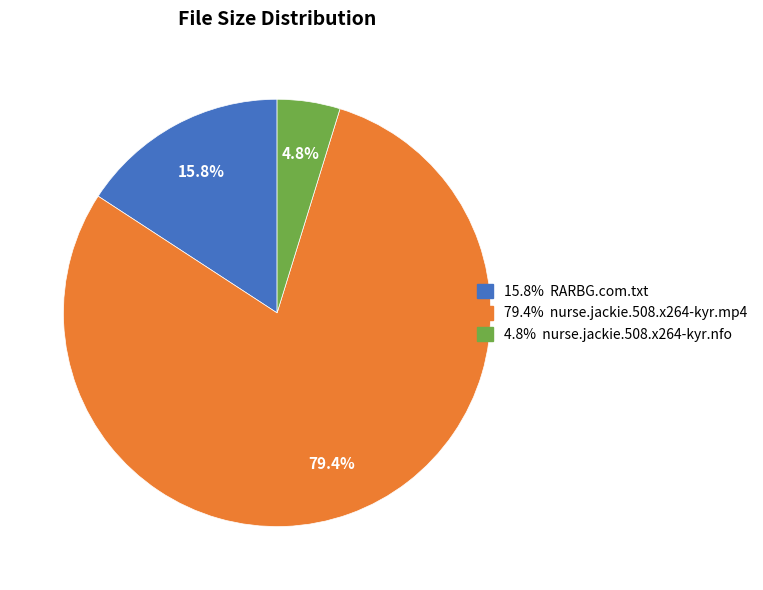

Is there any slice that represents more than half of the pie?

Yes